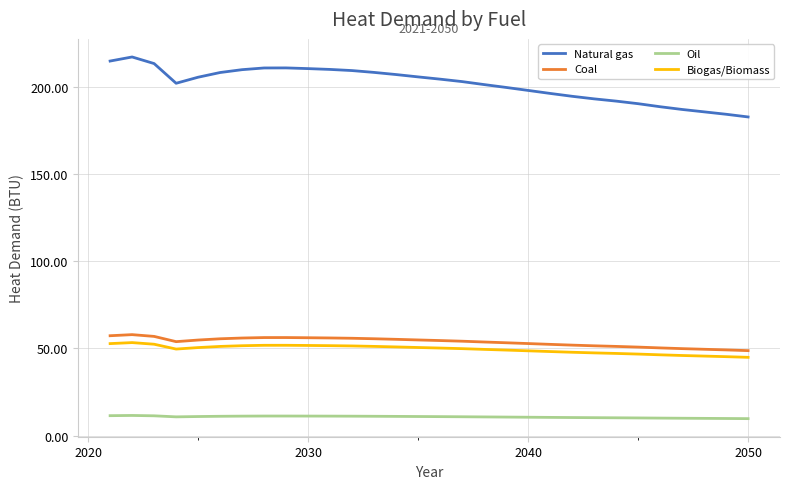

What is the highest value of the Coal series?

57.9